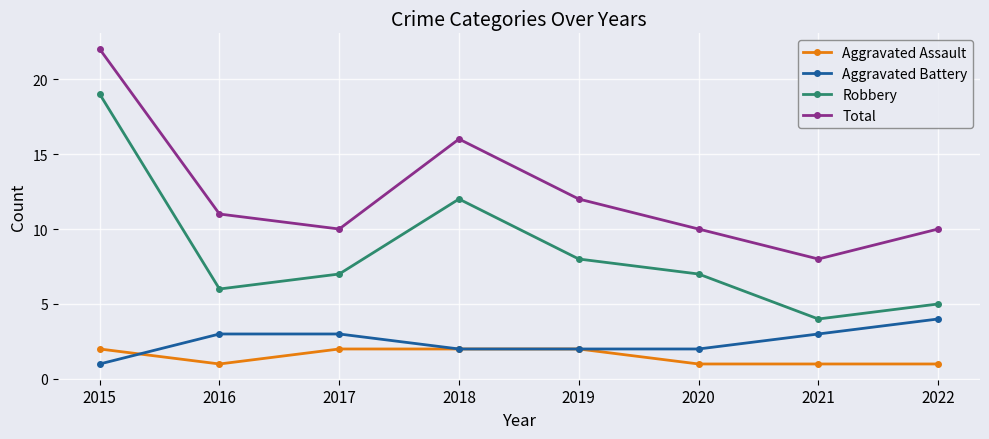

At which category is the sum across all series the highest?

2015